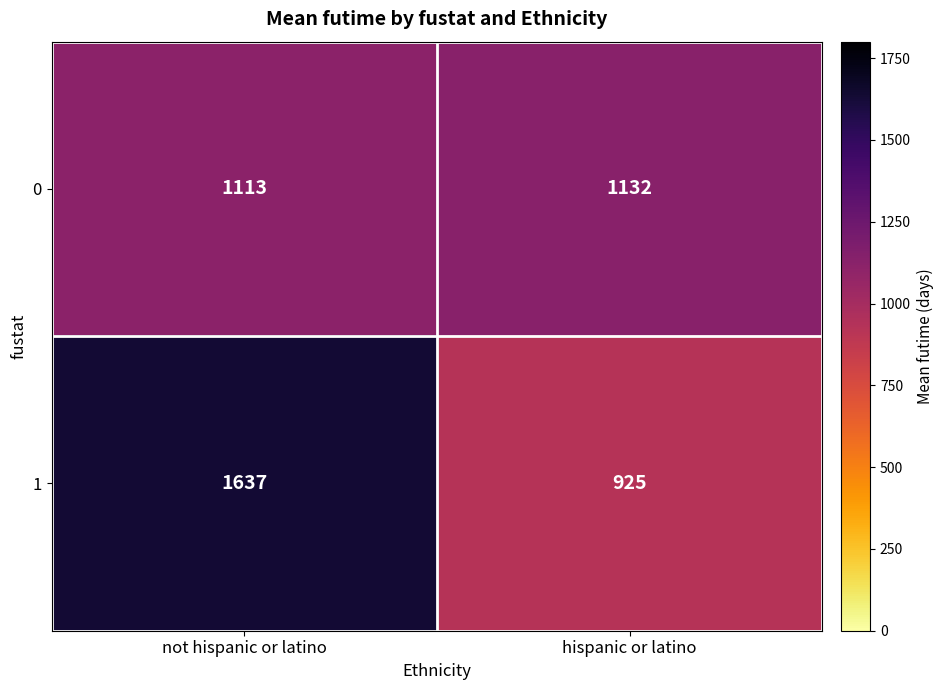

Which label corresponds to the largest value in the chart?

not hispanic or latino